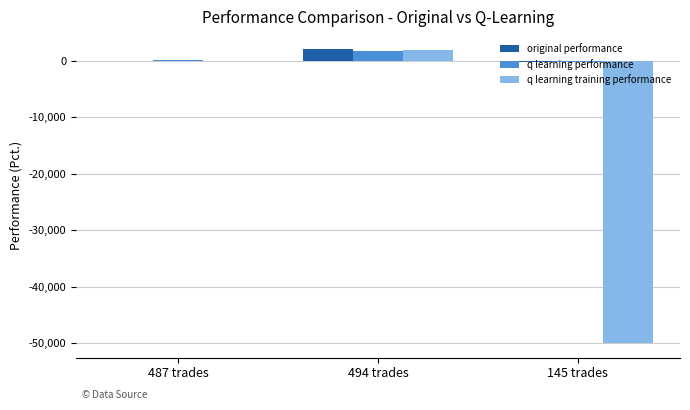

How many values in the q learning training performance series exceed -11?

1